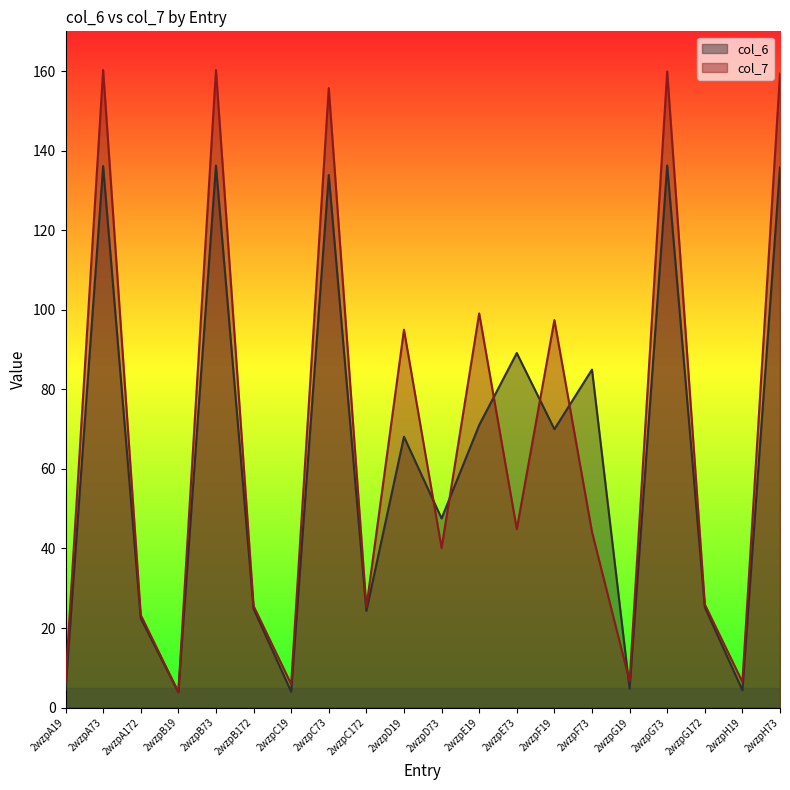

What is the label of the 17th point from the left?

2wzpG73